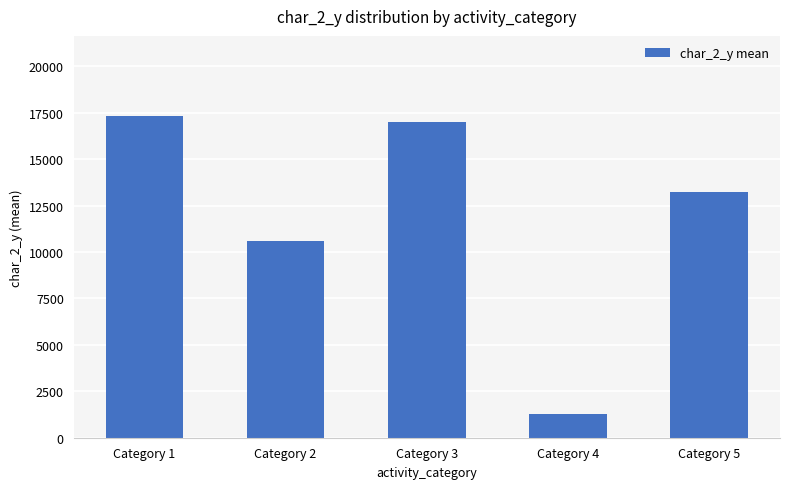

The value at Category 5 is 3536.8. True or false?

False